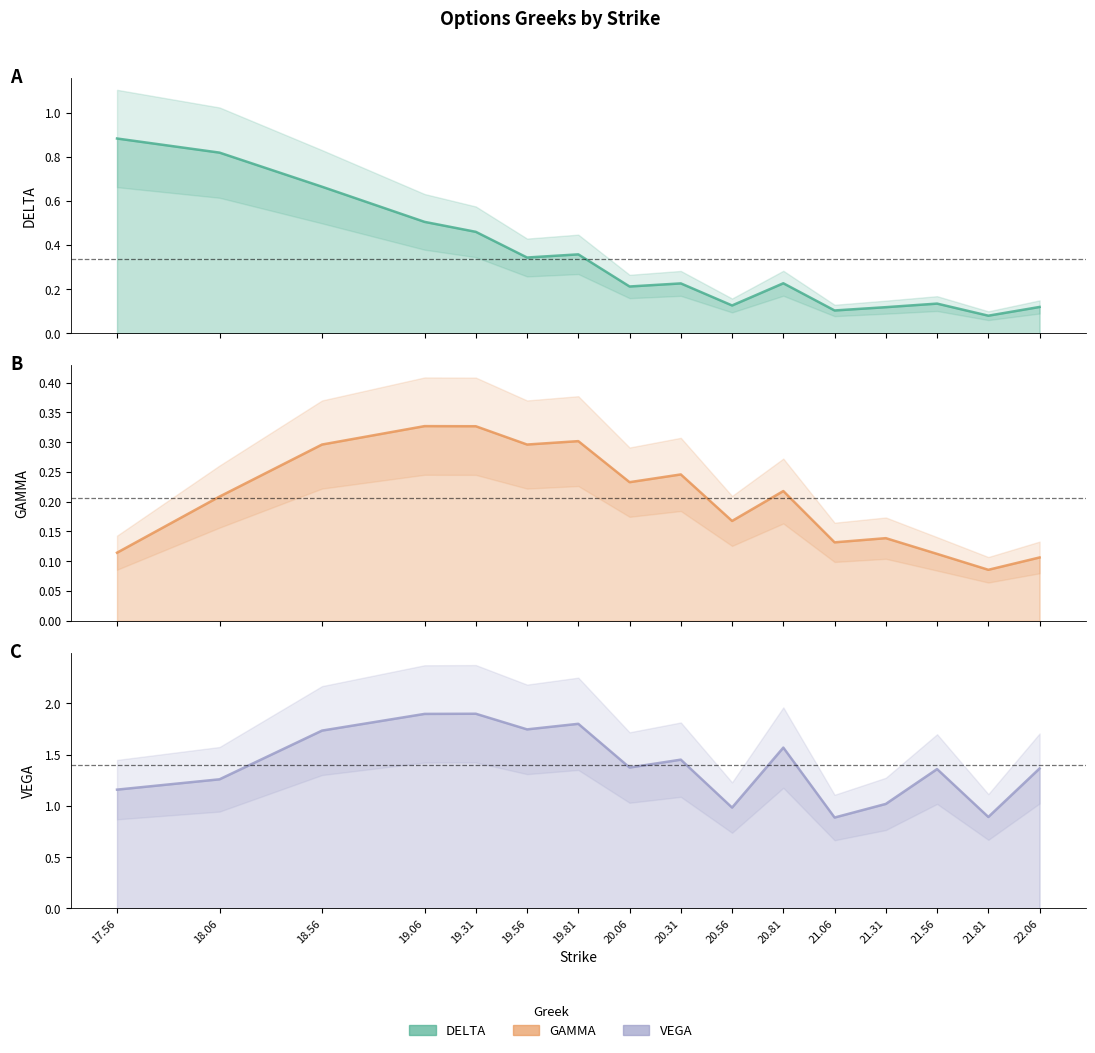

What is the difference between the highest and lowest values at 21.31?

0.9